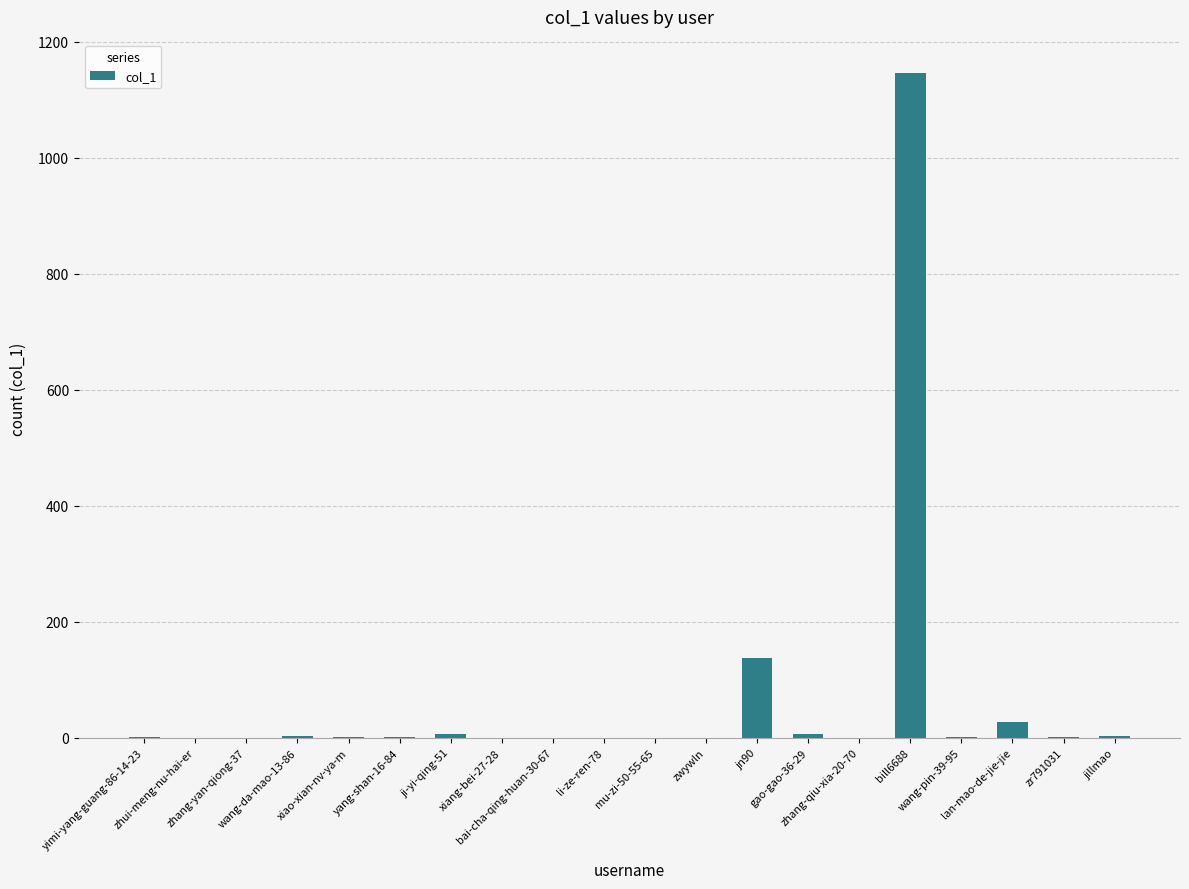

How many distinct data groups are displayed?

1